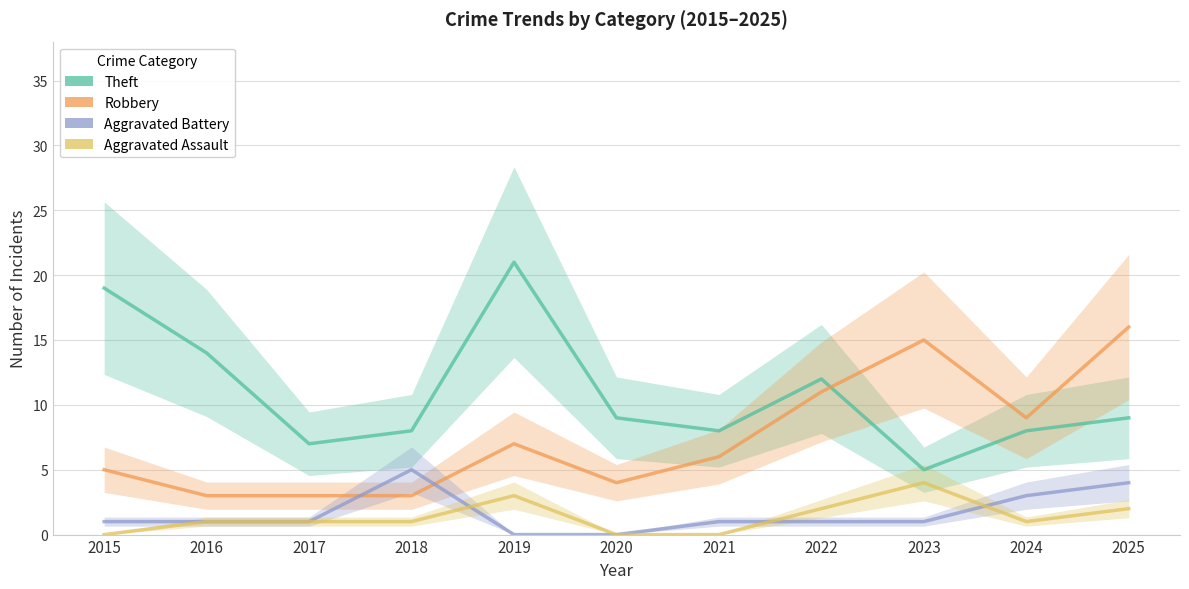

What is the spread (max minus min) of values at 2017?

6